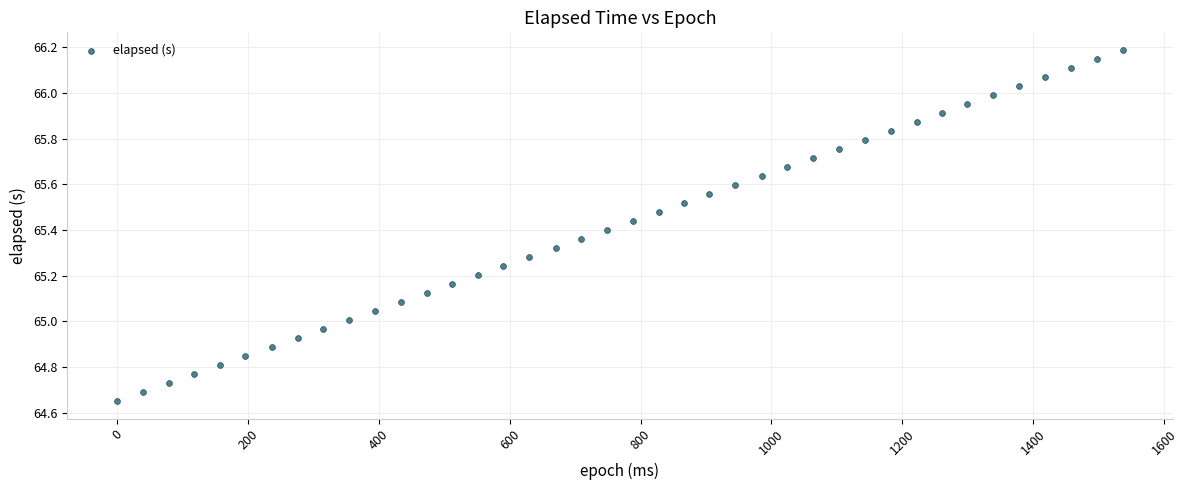

What is the range of Y values (max minus min)?

1.5